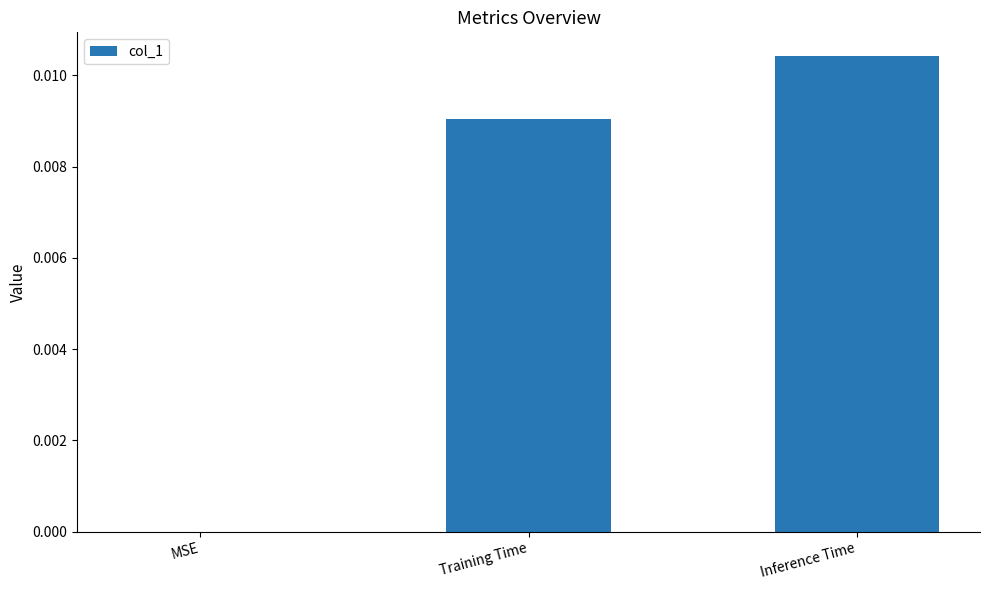

True or false: the data shows 0.0 at Training Time.

True